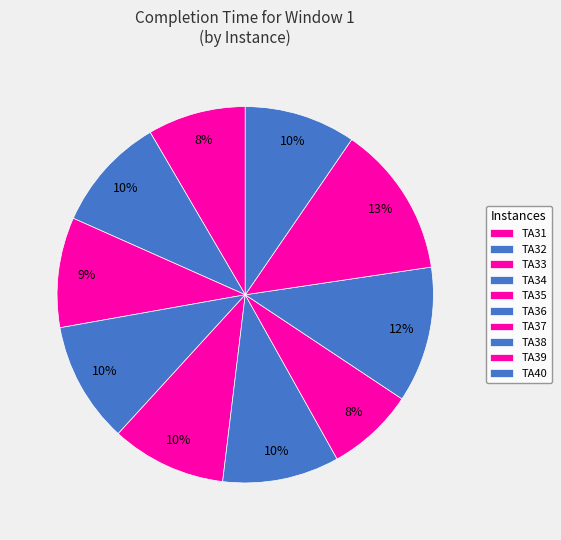

To the nearest percent, what portion does TA32 represent?

10%